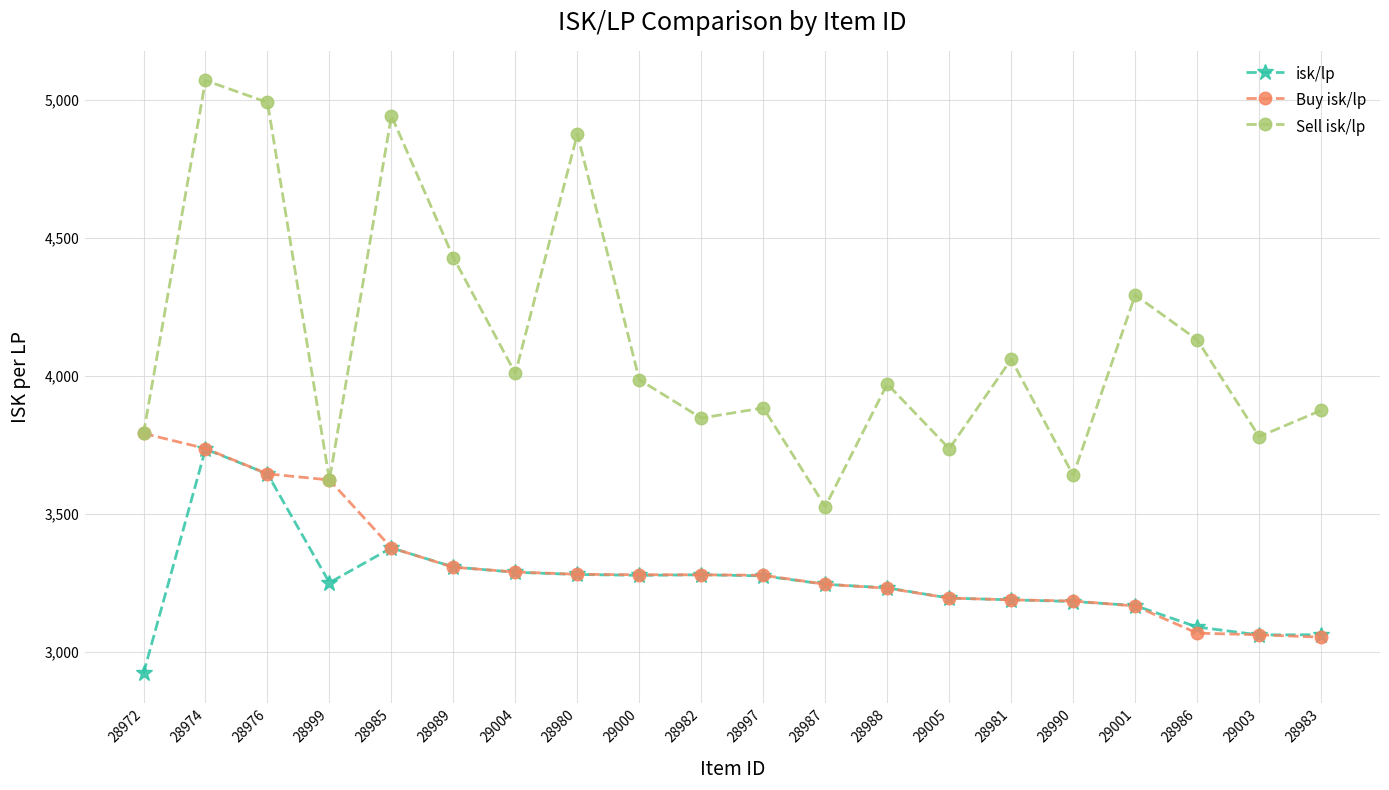

What is the value of the Buy isk/lp point at the 4th from the left?

3621.9